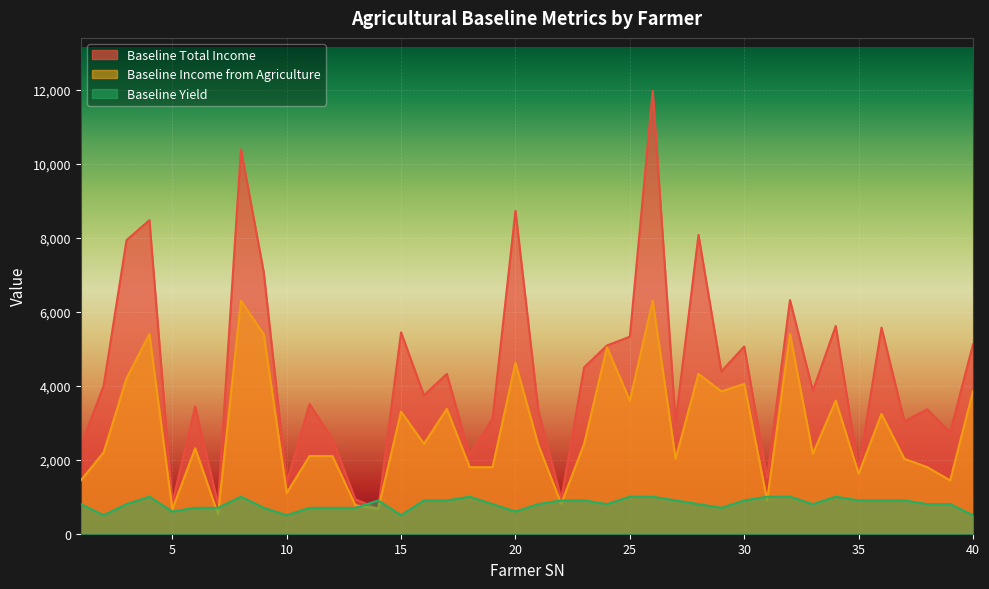

Which series has the largest total across all categories?

Baseline Total Income